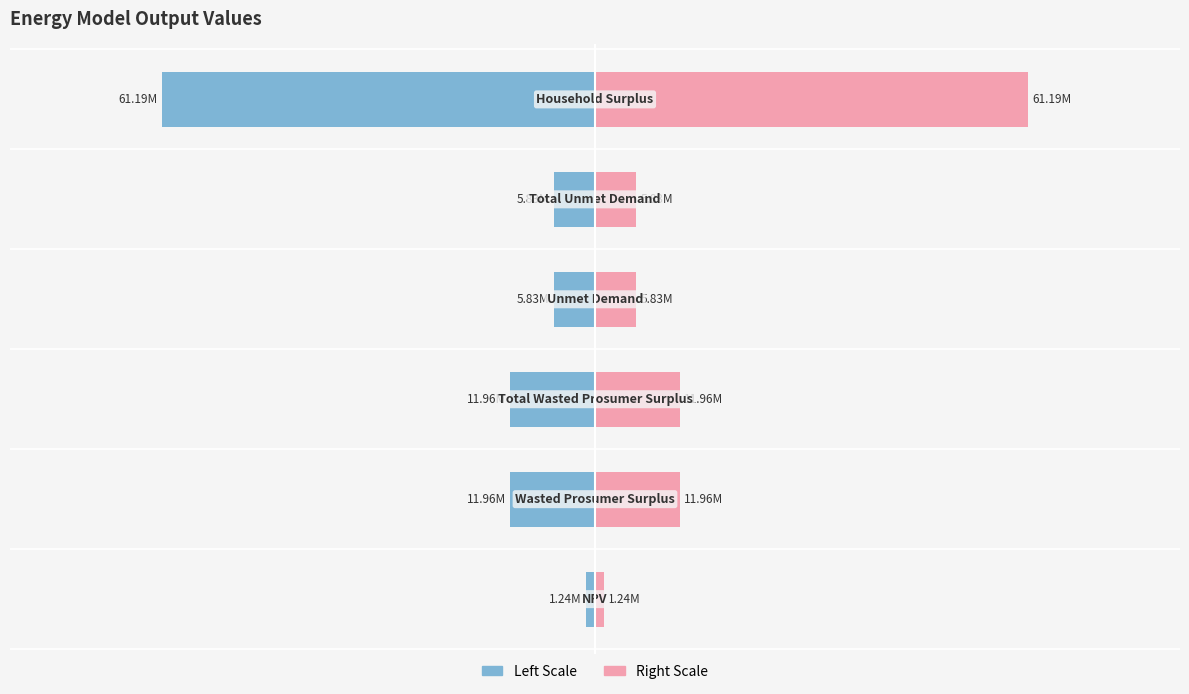

Which has a higher value, 5 or 2?

2